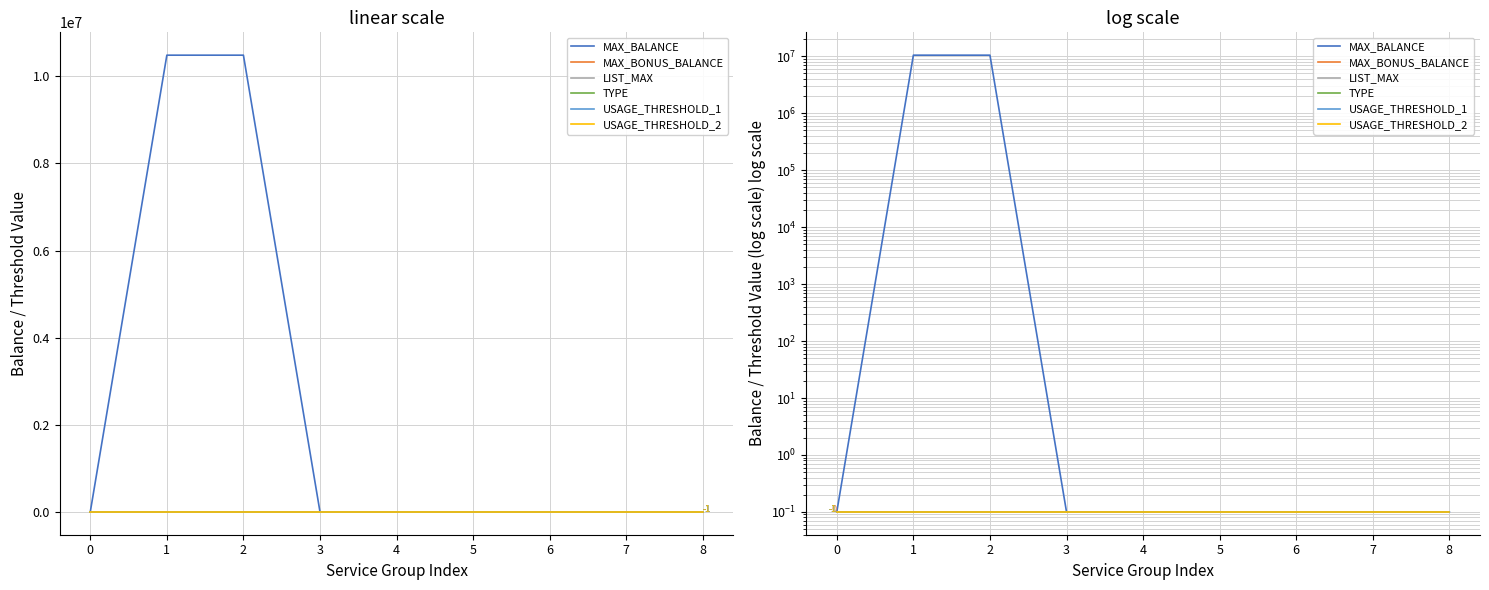

True or false: TYPE and USAGE_THRESHOLD_1 cross at least once.

False